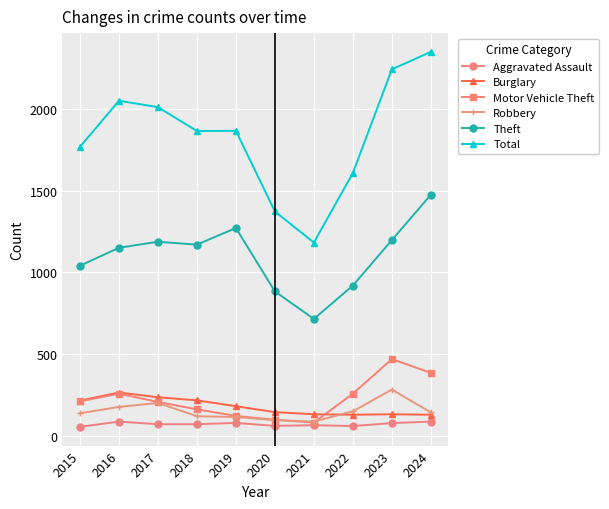

In Total, how many points are lower than both neighbors (excluding endpoints)?

2